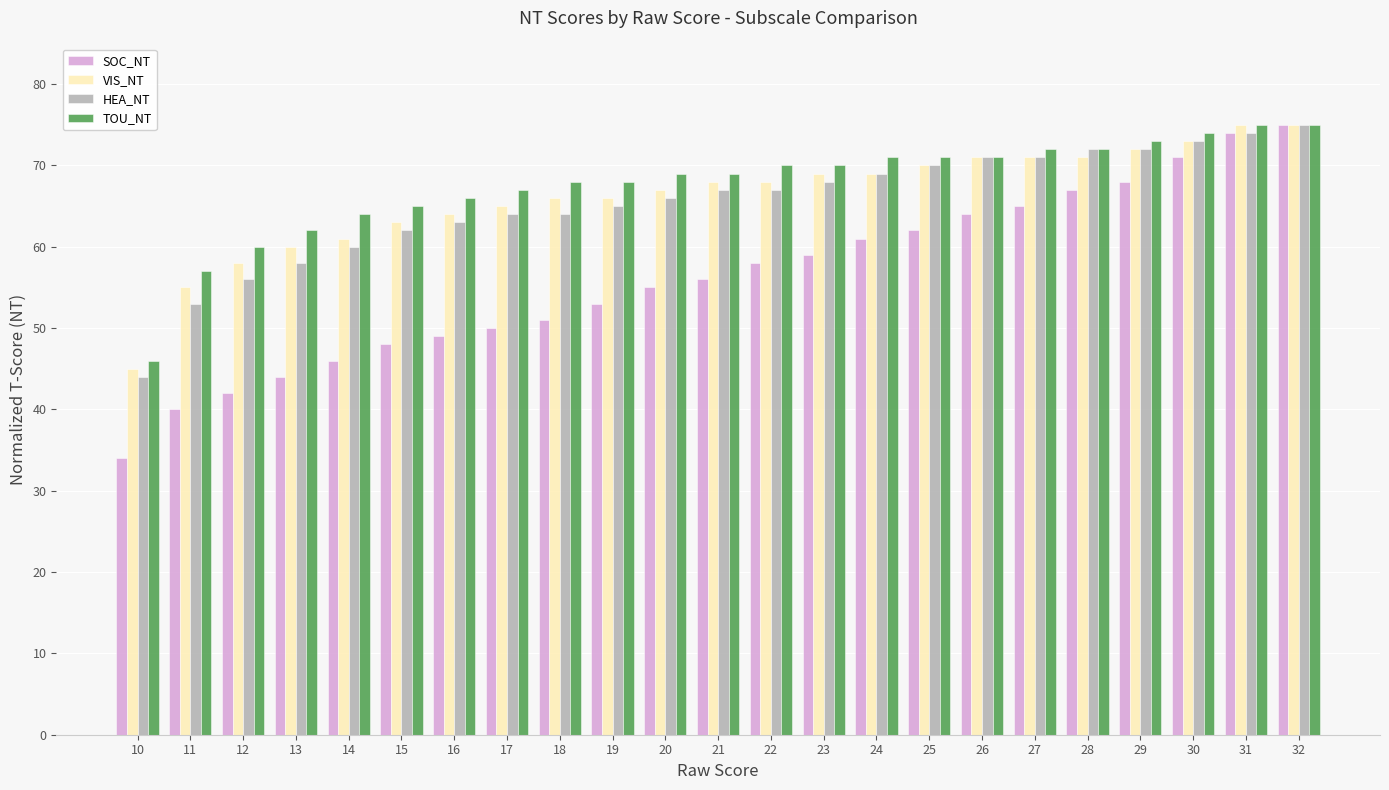

Rank the series at 14 from highest to lowest value.

TOU_NT, VIS_NT, HEA_NT, SOC_NT